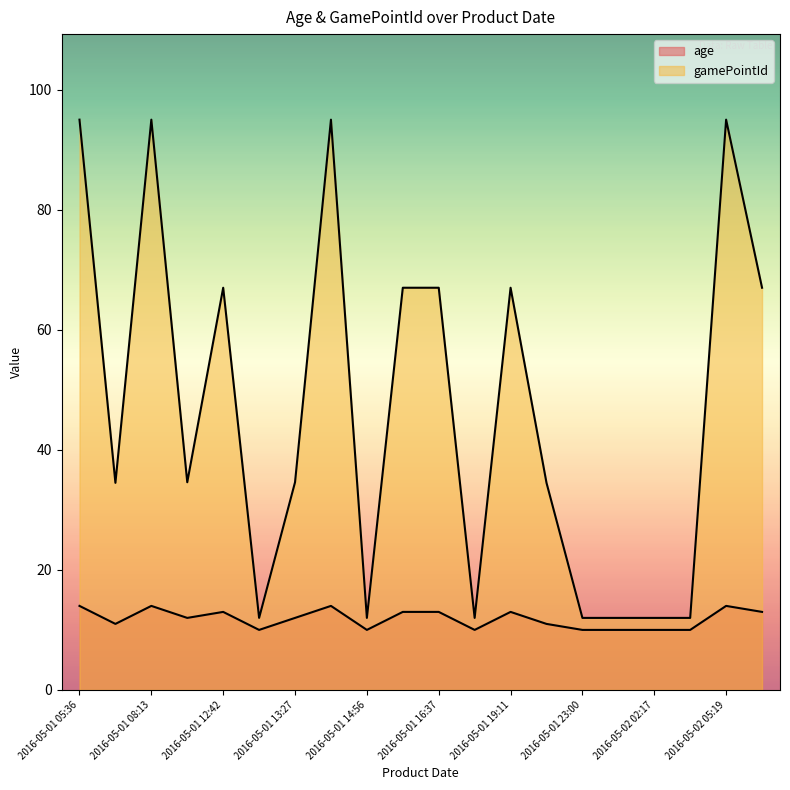

Which series has the largest range (max minus min)?

gamePointId